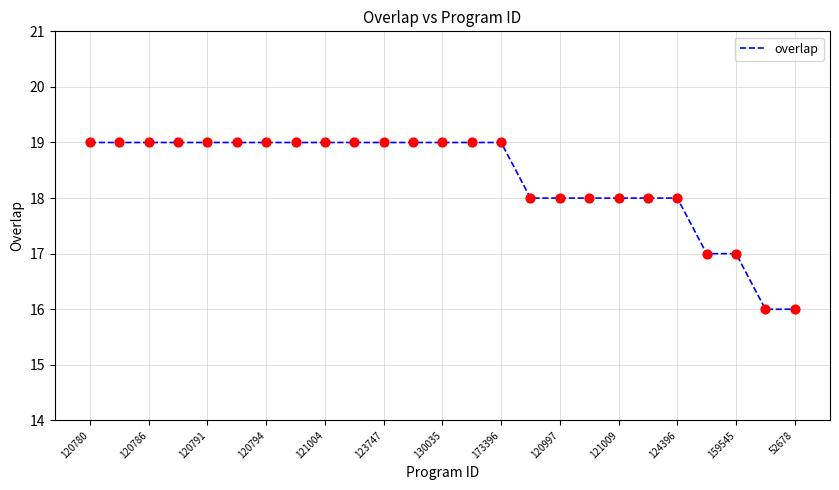

What is the maximum value shown in the chart?

19